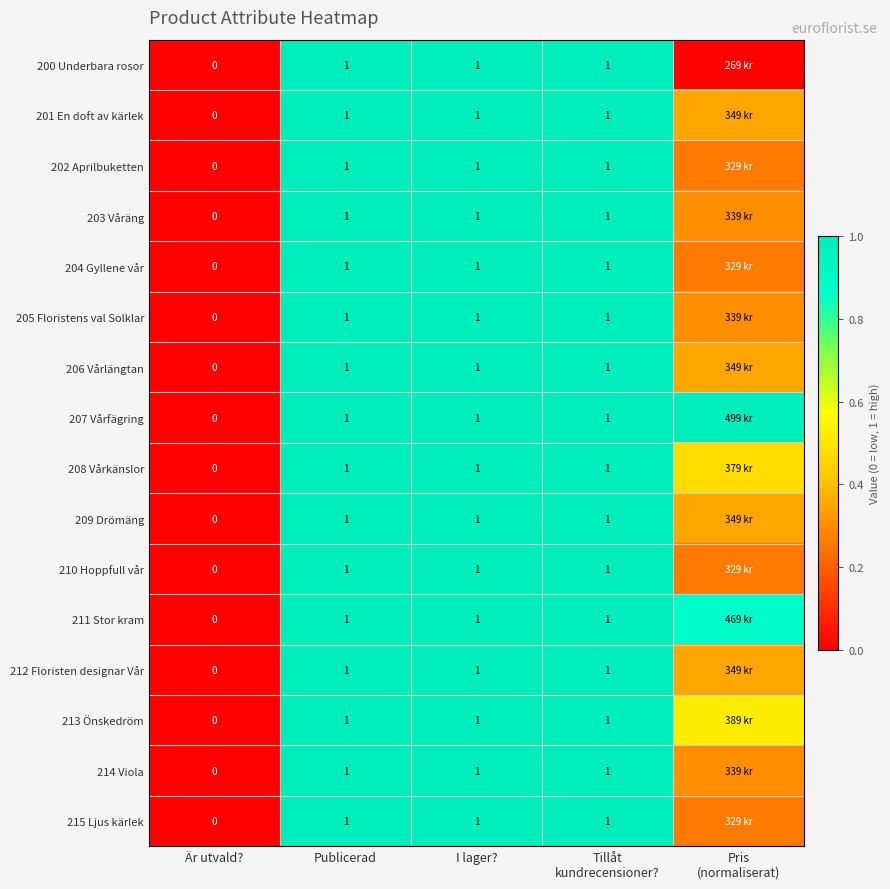

At which category is the sum across all series the highest?

Publicerad